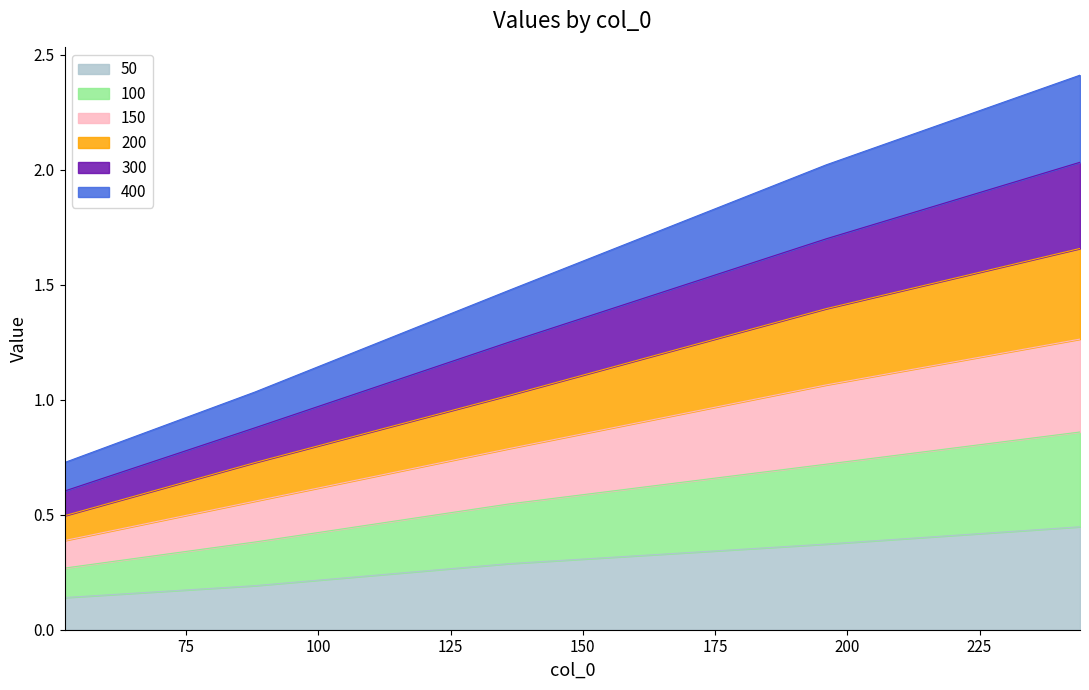

At which category is the sum across all series the highest?

244